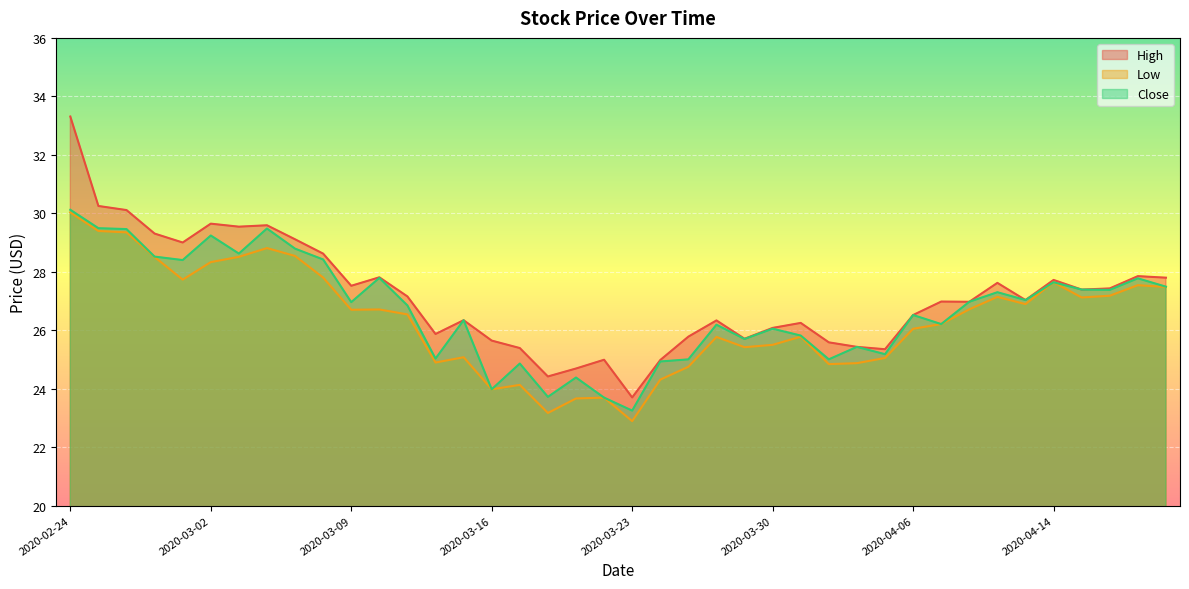

What is the maximum value for High?

33.3